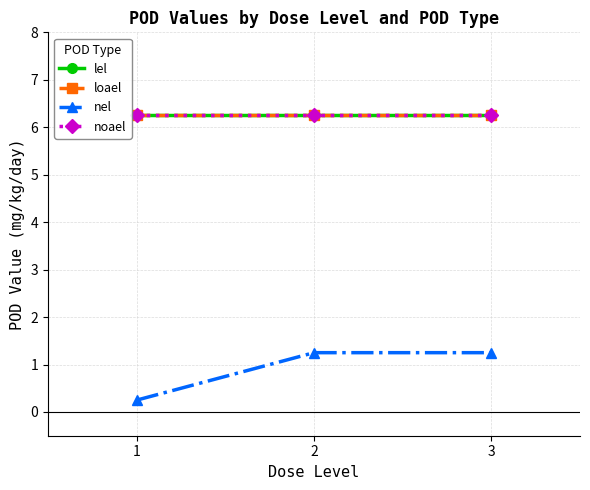

Does the chart have visible grid lines?

Yes